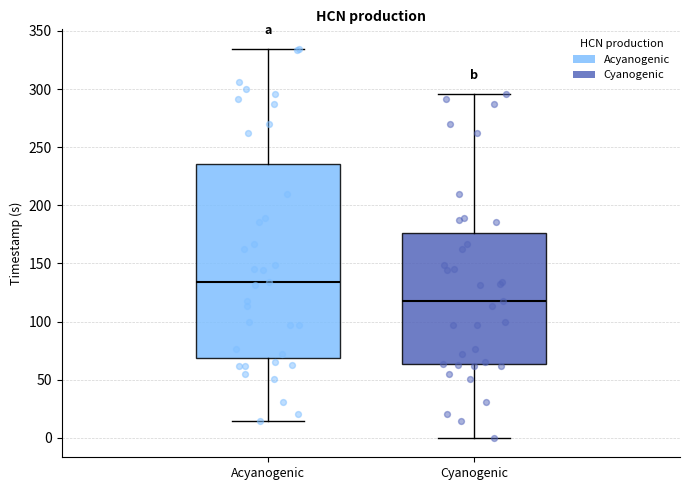

Reading left to right, read every box against the y-axis: the position of its median line, the range the box covers, and the ends of its whiskers. The values are not printed on the chart, so give them approximately, as read against the axis.

Acyanogenic: median 135, box 70 to 235, whiskers 15 to 335
Cyanogenic: median 120, box 65 to 175, whiskers 0 to 295